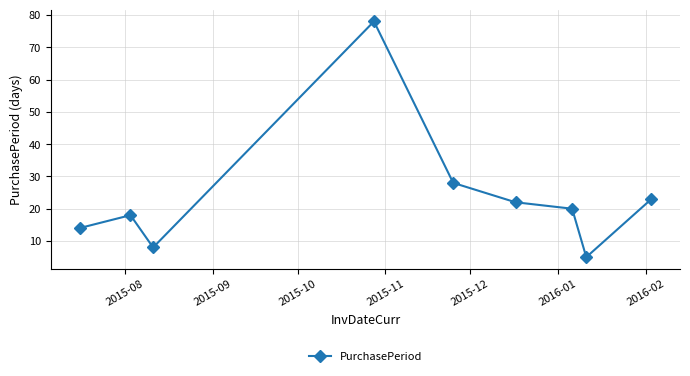

Does the chart have visible grid lines?

Yes